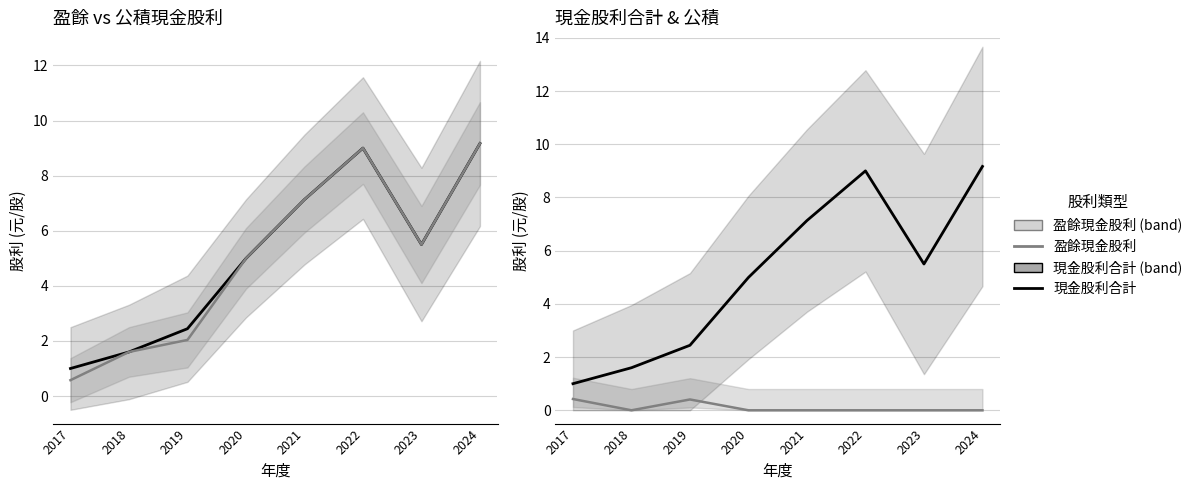

At which category is the sum across all series the highest?

2024